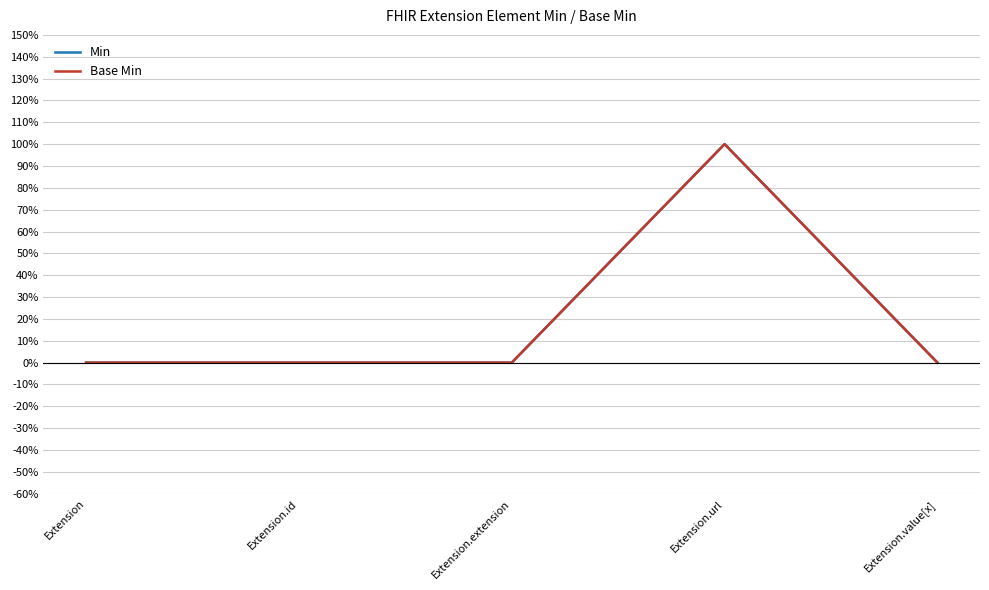

Is the value of Base Min at Extension.extension greater than the value of Min at Extension.extension?

No